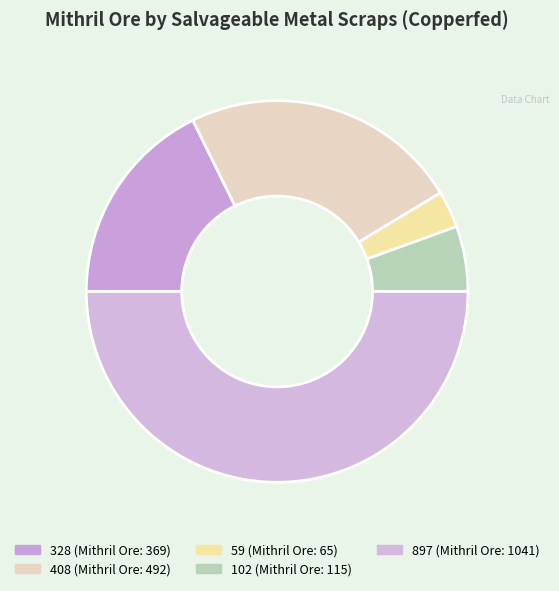

Count the number of slices in the pie.

5